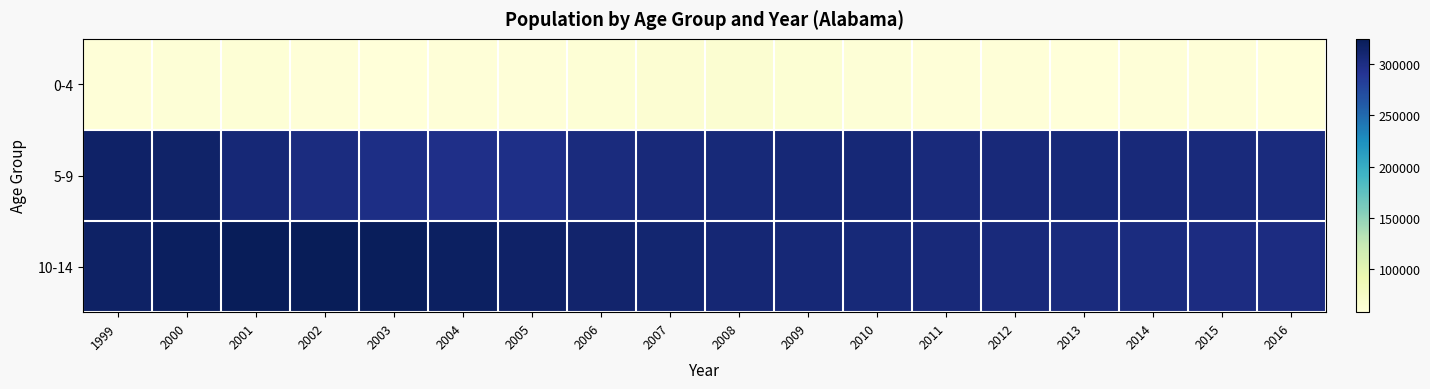

At how many categories does at least one series exceed 287057?

18